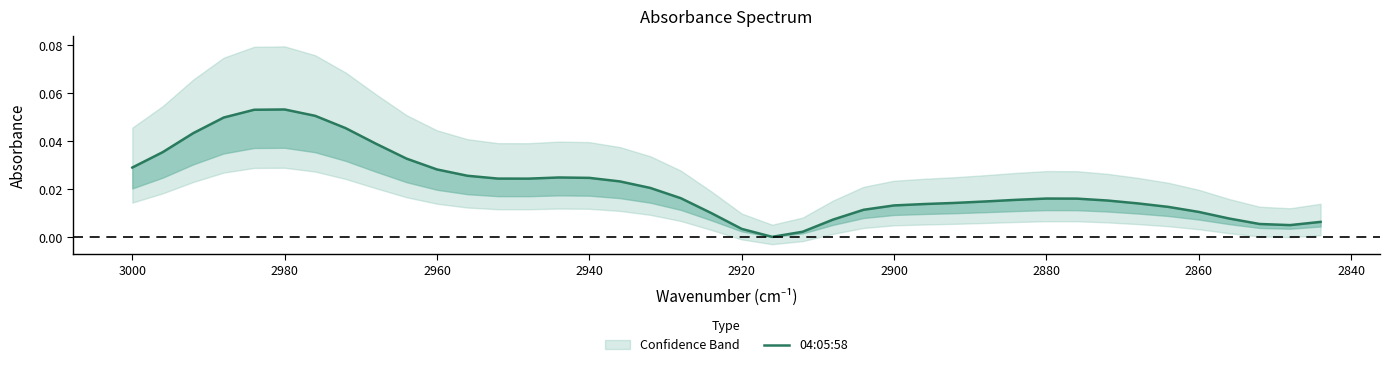

Is this an area chart (filled region under the line)?

No